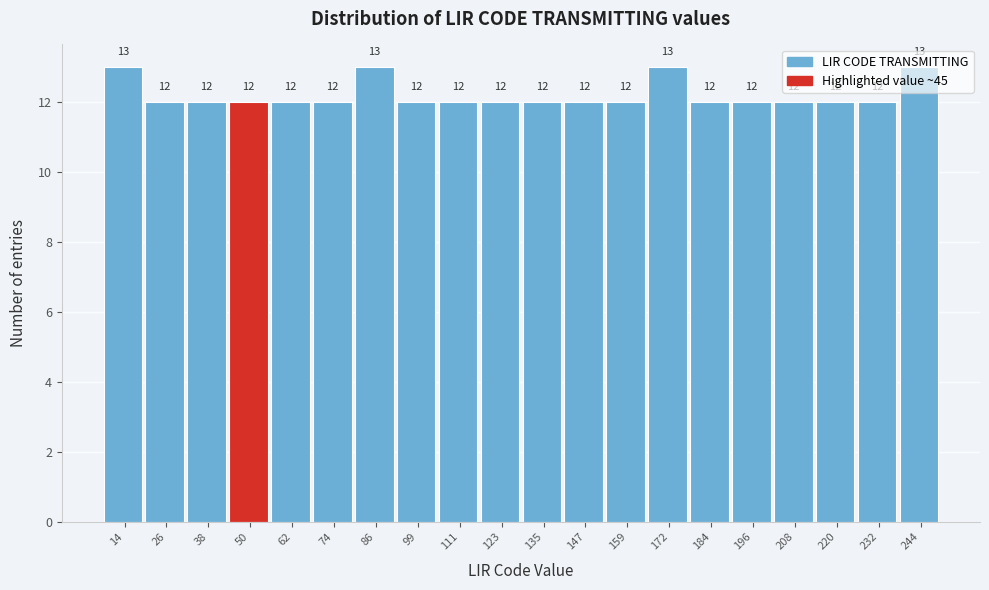

What is the height of the bar covering 178 to 190 on the x-axis? The bar edges are not printed on the chart, so give them approximately, as read against the axis.

12